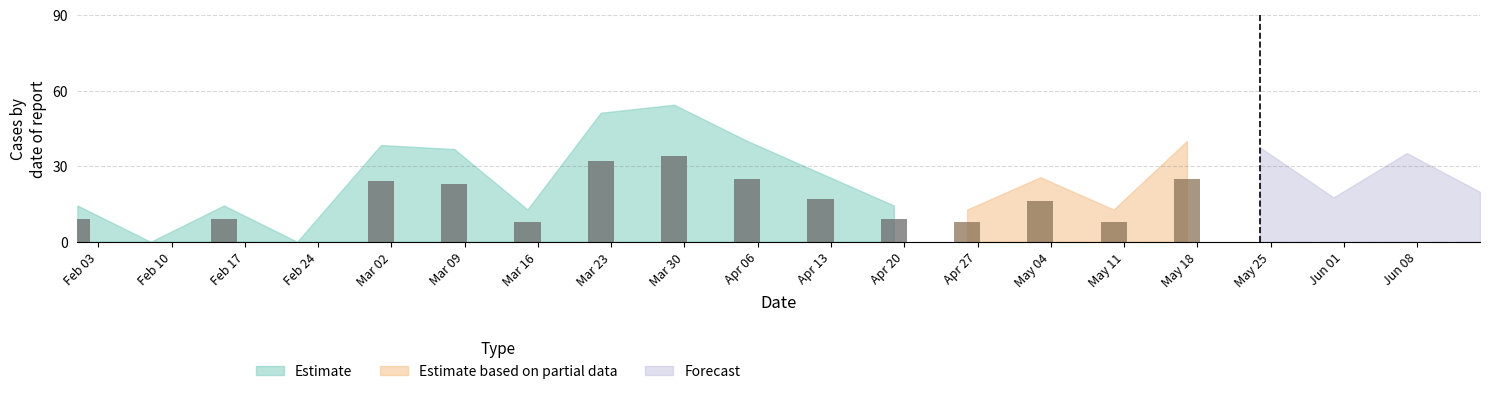

Where is /m/0cjf0 nearest to the value 17?

2020-04-12